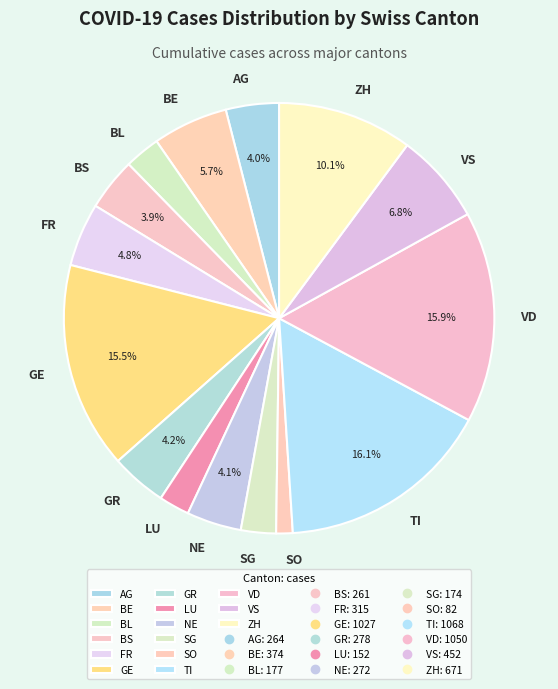

What percentage do FR and ZH together represent?

14.9%